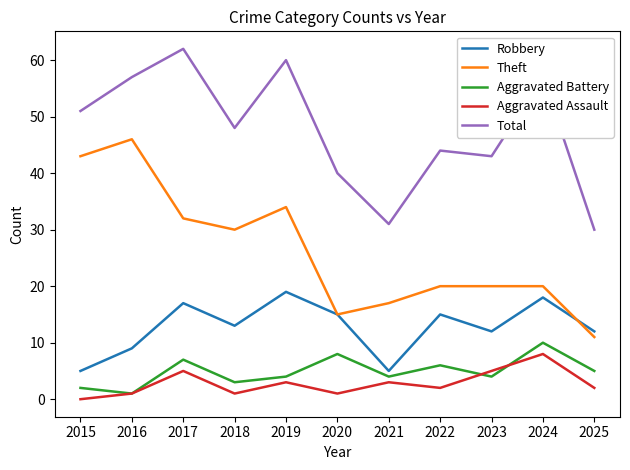

How many lines are shown in the chart?

5